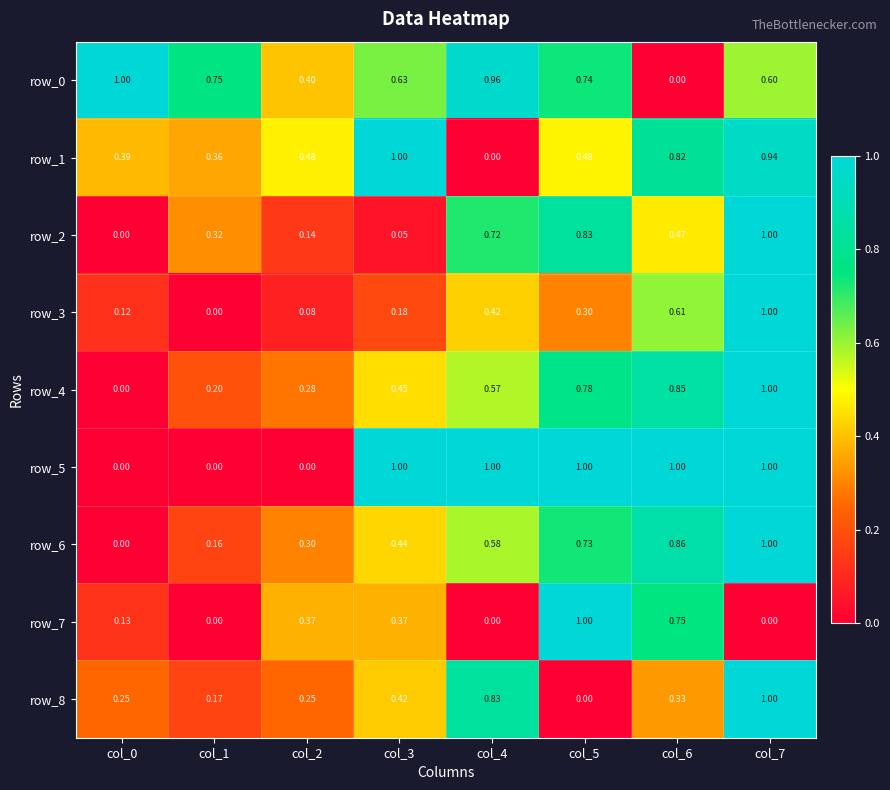

What is the spread (max minus min) of values at col_5?

1.0